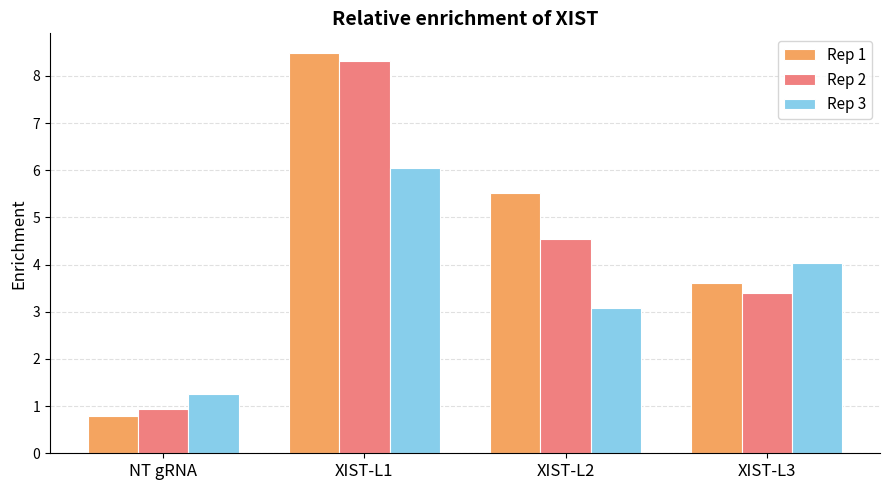

What is the difference between the second highest and second lowest values in the Rep 3 series?

0.9